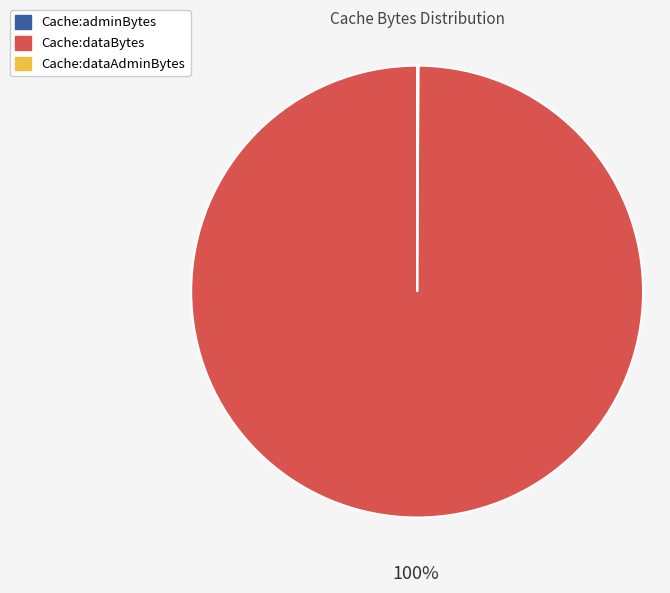

The Cache:dataBytes slice represents 100% of the pie. True or false?

True